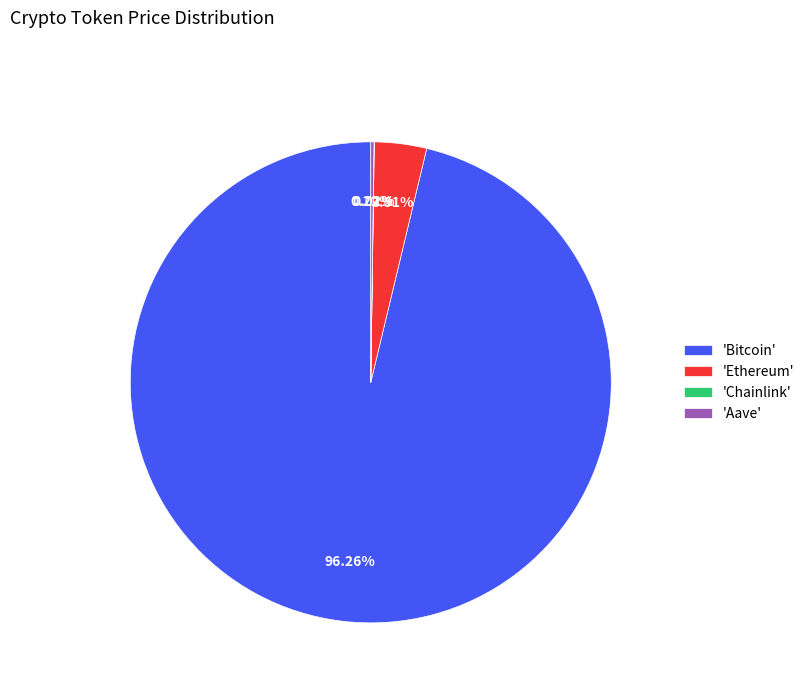

What is the largest slice in the pie chart?

'Bitcoin'